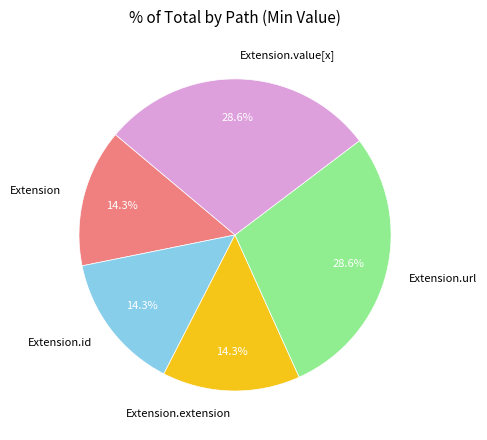

Combined, what portion of the pie is Extension.url and Extension.extension?

42.9%